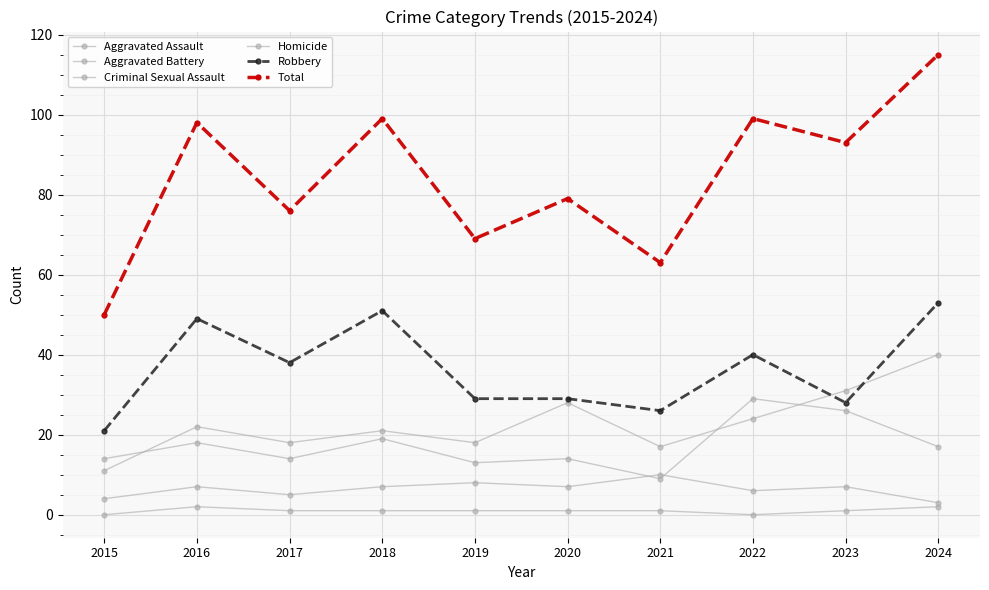

Reading left to right, list all the values displayed in this chart.

Aggravated Assault: 2015=11	2016=22	2017=18	2018=21	2019=18	2020=28	2021=17	2022=24	2023=31	2024=40
Aggravated Battery: 2015=14	2016=18	2017=14	2018=19	2019=13	2020=14	2021=9	2022=29	2023=26	2024=17
Criminal Sexual Assault: 2015=4	2016=7	2017=5	2018=7	2019=8	2020=7	2021=10	2022=6	2023=7	2024=3
Homicide: 2015=0	2016=2	2017=1	2018=1	2019=1	2020=1	2021=1	2022=0	2023=1	2024=2
Robbery: 2015=21	2016=49	2017=38	2018=51	2019=29	2020=29	2021=26	2022=40	2023=28	2024=53
Total: 2015=50	2016=98	2017=76	2018=99	2019=69	2020=79	2021=63	2022=99	2023=93	2024=115